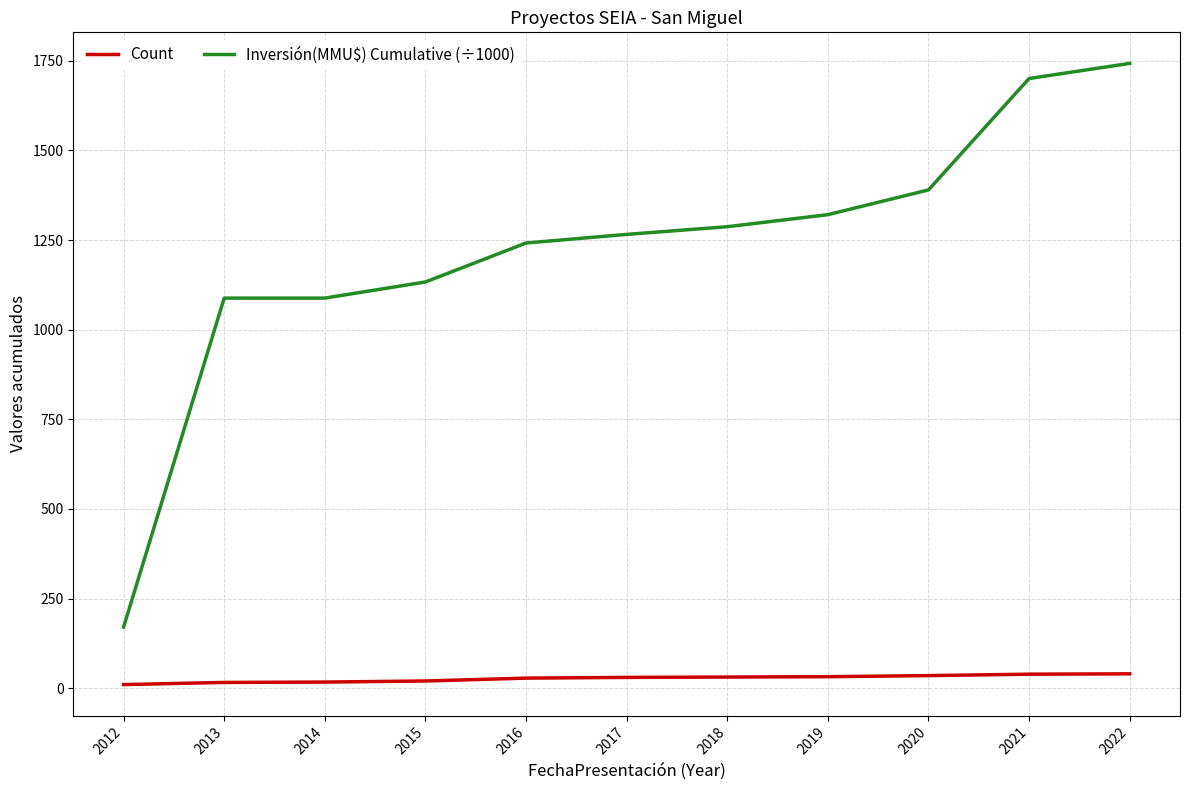

Is the value of Inversión(MMU$) Cumulative (÷1000) at 2016 greater than the value of Count at 2020?

Yes